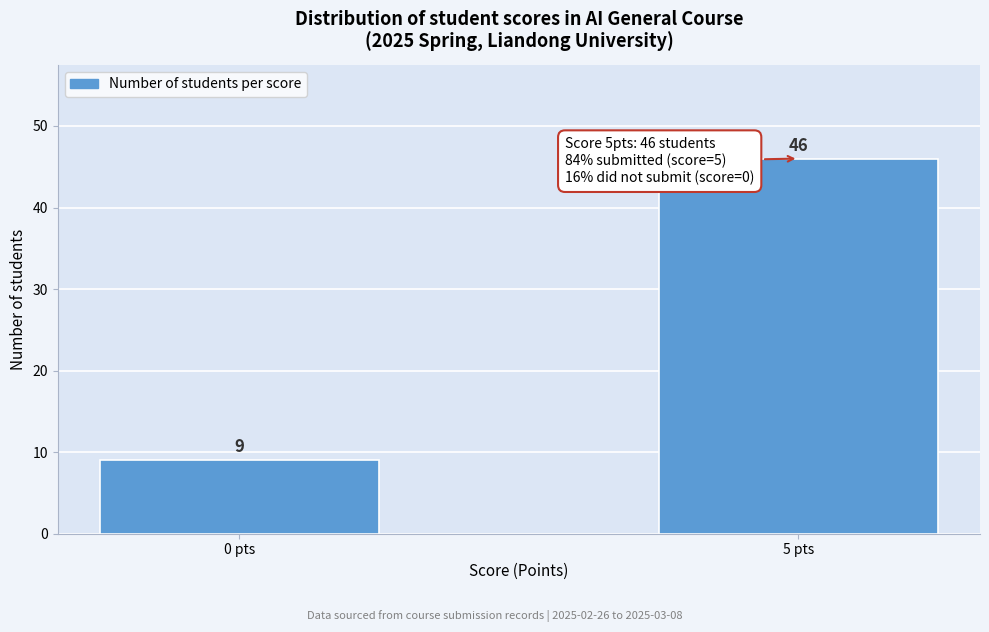

Reading left to right, extract all data points from this chart.

9	46